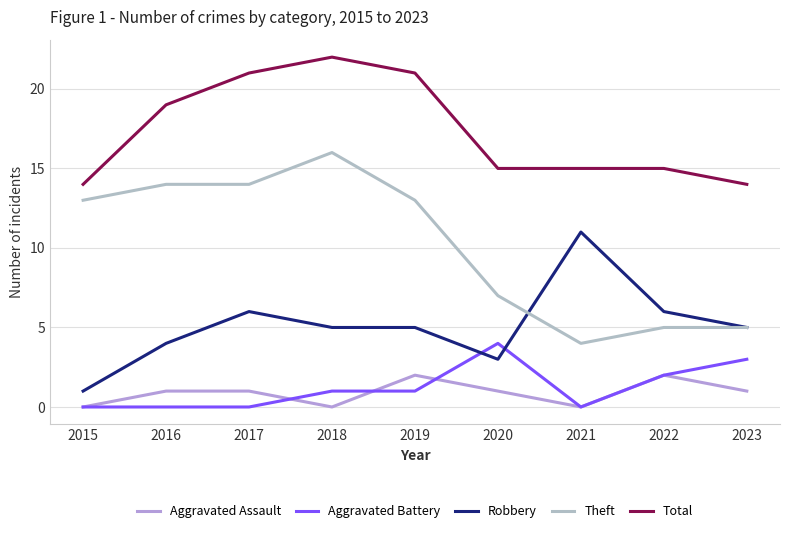

Does the chart display data point markers on the line(s)?

No